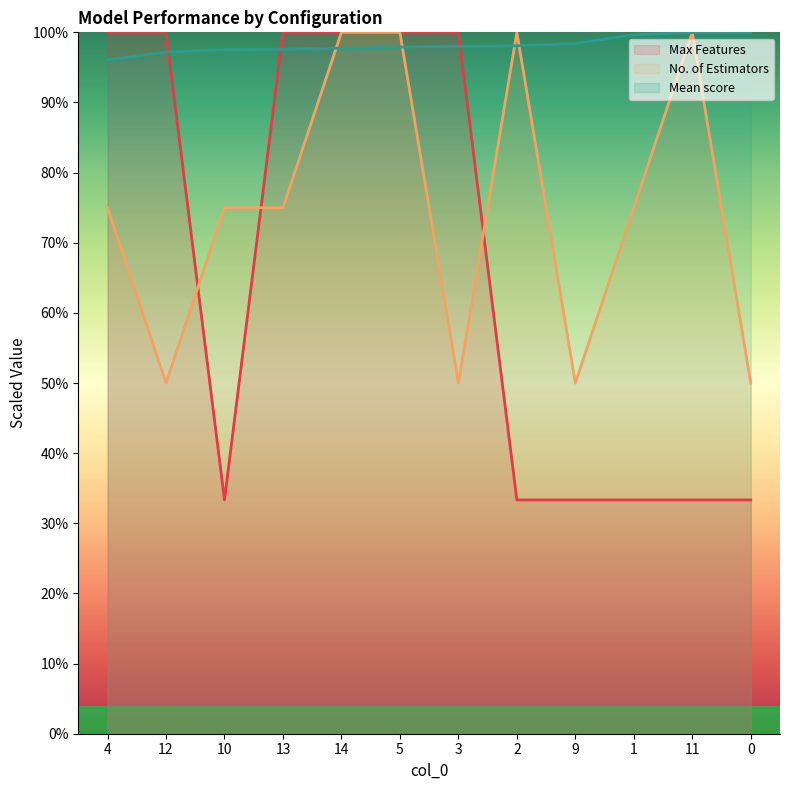

True or false: Mean score has more than 2 interior local peaks.

False